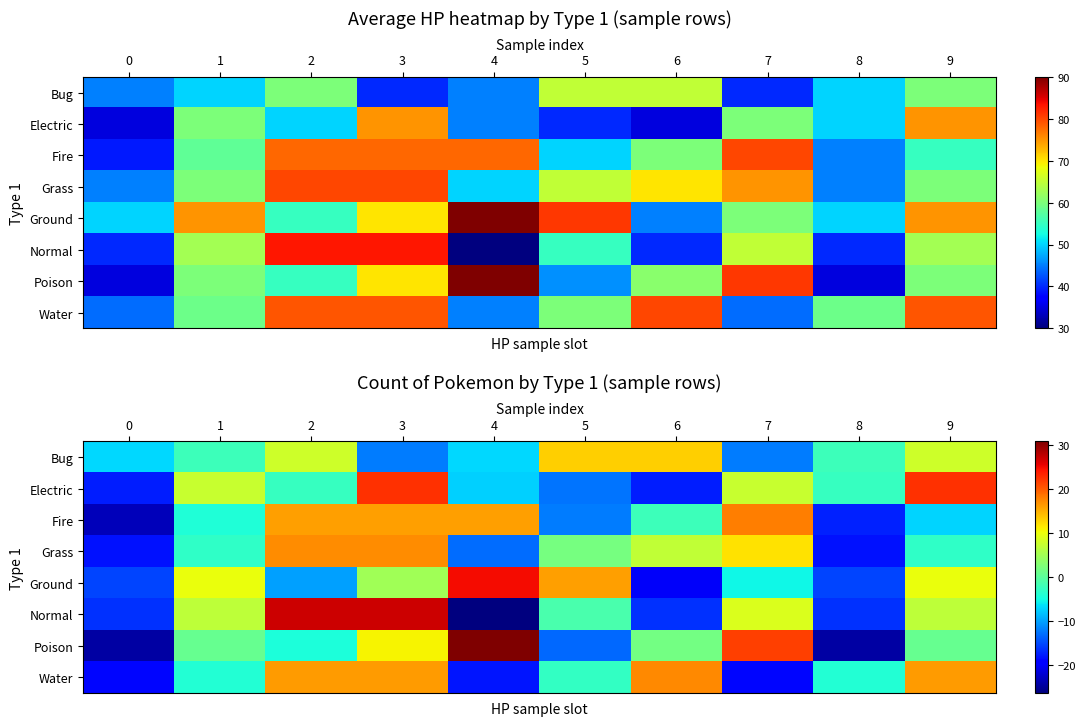

Which series has the widest spread of values?

Poison